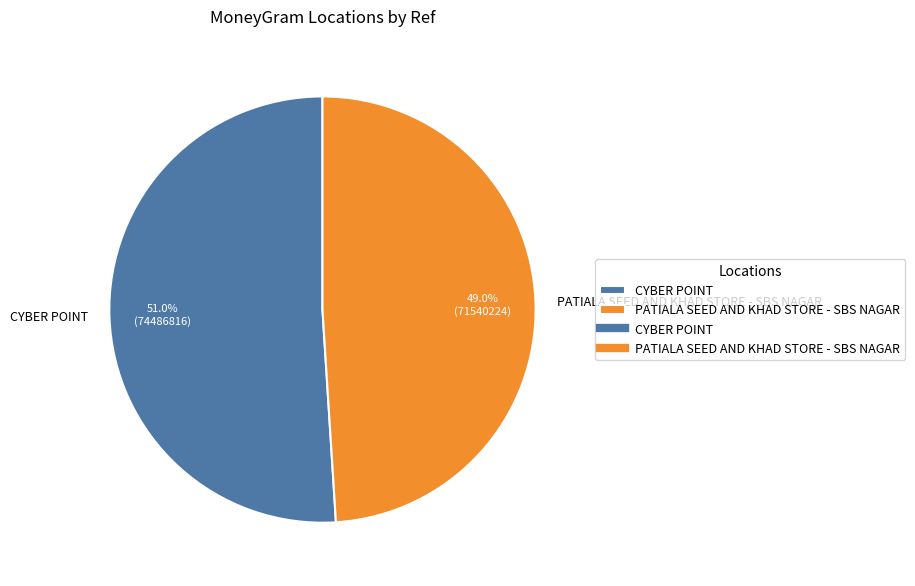

To the nearest percent, what percentage of the pie is PATIALA SEED AND KHAD STORE - SBS NAGAR?

49%